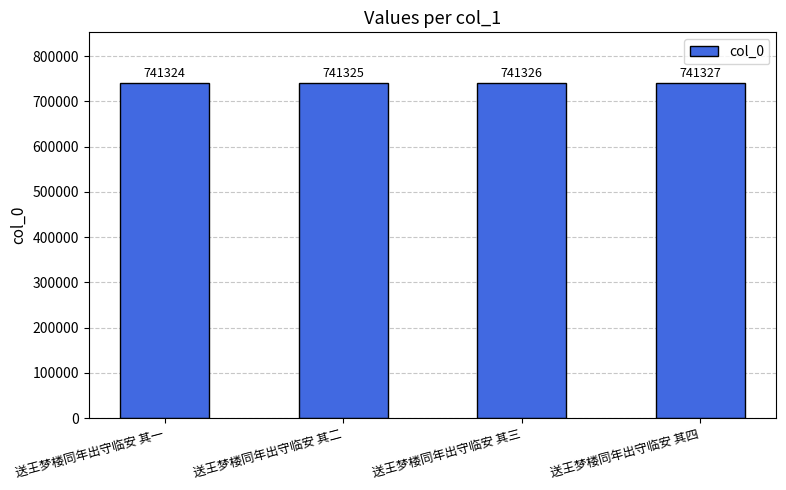

What is the value of the 2nd bar from the left?

741325